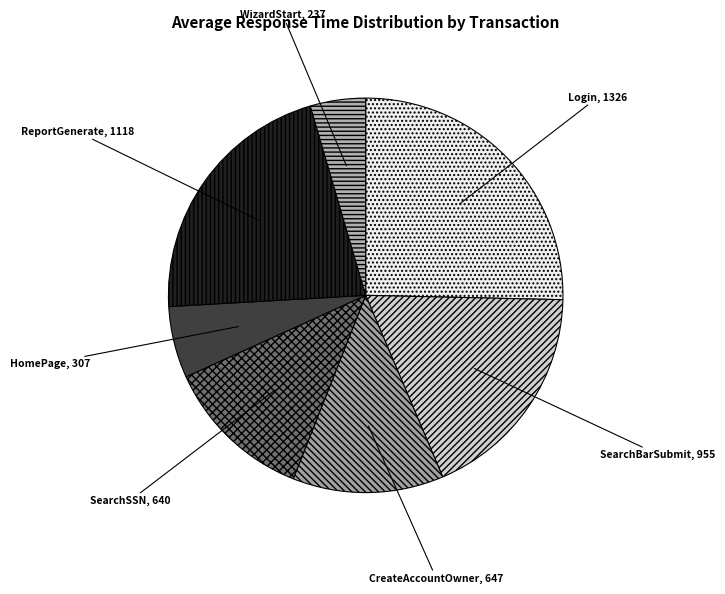

Rank the categories by value from lowest to highest.

WizardStart, HomePage, SearchSSN, CreateAccountOwner, SearchBarSubmit, ReportGenerate, Login